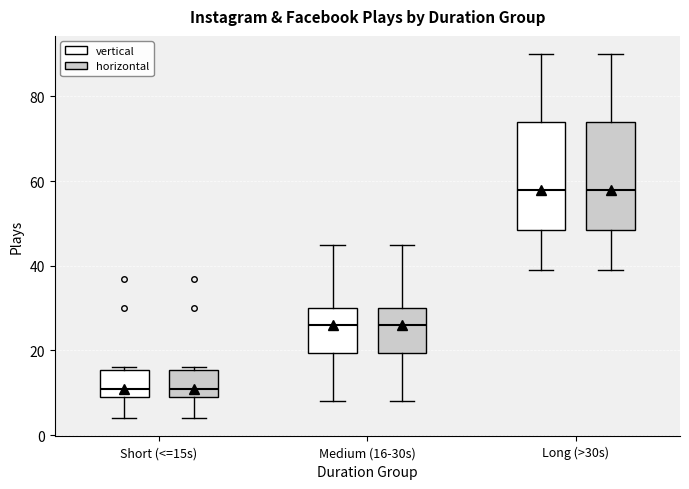

Reading left to right, transcribe this box plot: for each box, give where its median line is, the range the box spans, and where its two whiskers end, as read against the y-axis. The values are not printed on the chart, so give them approximately, as read against the axis.

Short (<=15s) (vertical): median 12, box 10 to 16, whiskers 4 to 16
Short (<=15s) (horizontal): median 12, box 10 to 16, whiskers 4 to 16
Medium (16-30s) (vertical): median 26, box 20 to 30, whiskers 8 to 46
Medium (16-30s) (horizontal): median 26, box 20 to 30, whiskers 8 to 46
Long (>30s) (vertical): median 58, box 48 to 74, whiskers 40 to 90
Long (>30s) (horizontal): median 58, box 48 to 74, whiskers 40 to 90